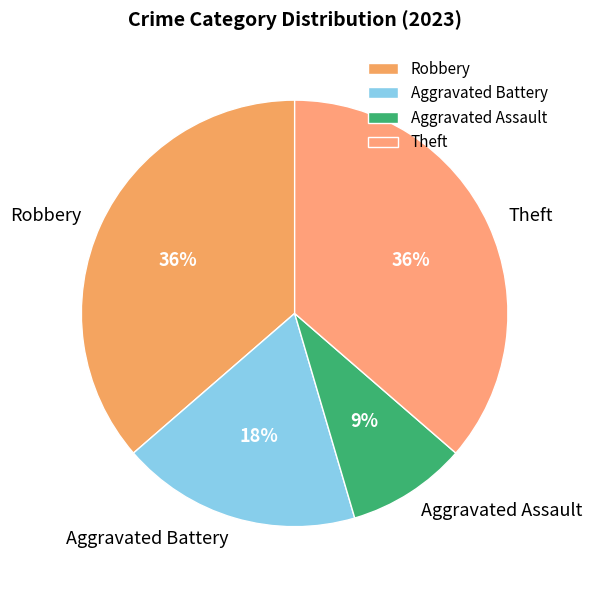

To the nearest percent, what is the difference between the Aggravated Assault and Theft slice percentages?

27%